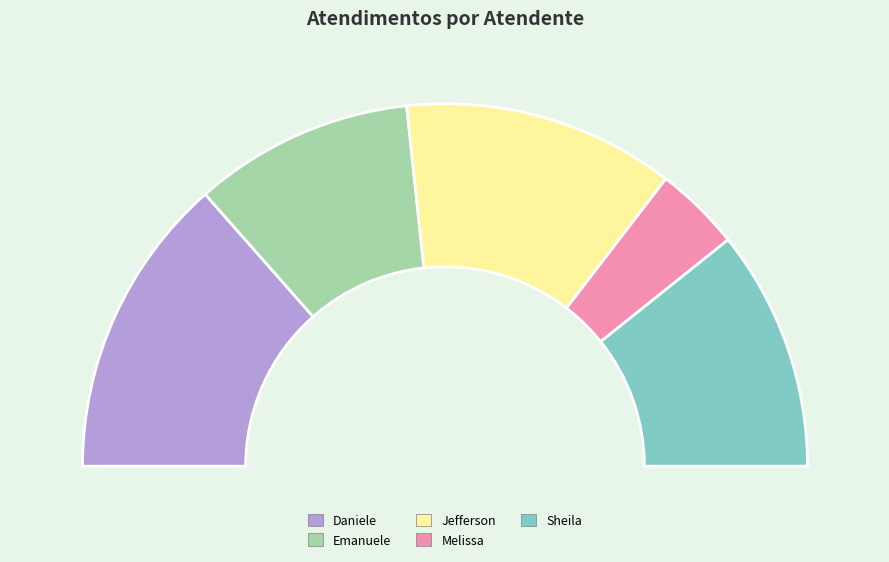

Which slice is the largest?

Daniele Aparecida dos Santos